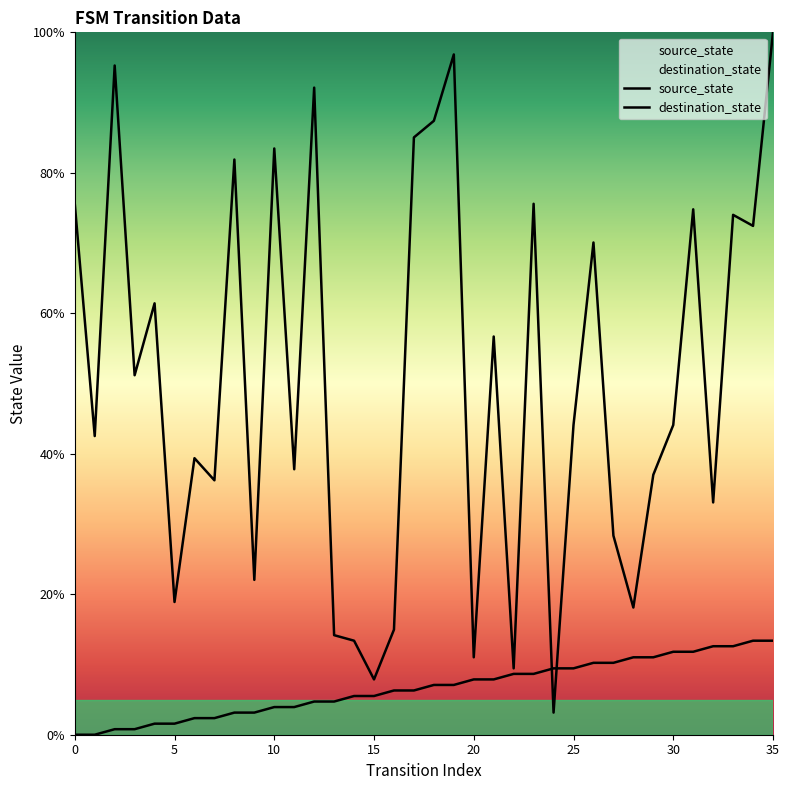

Where does the source_state series first go above 7?

18